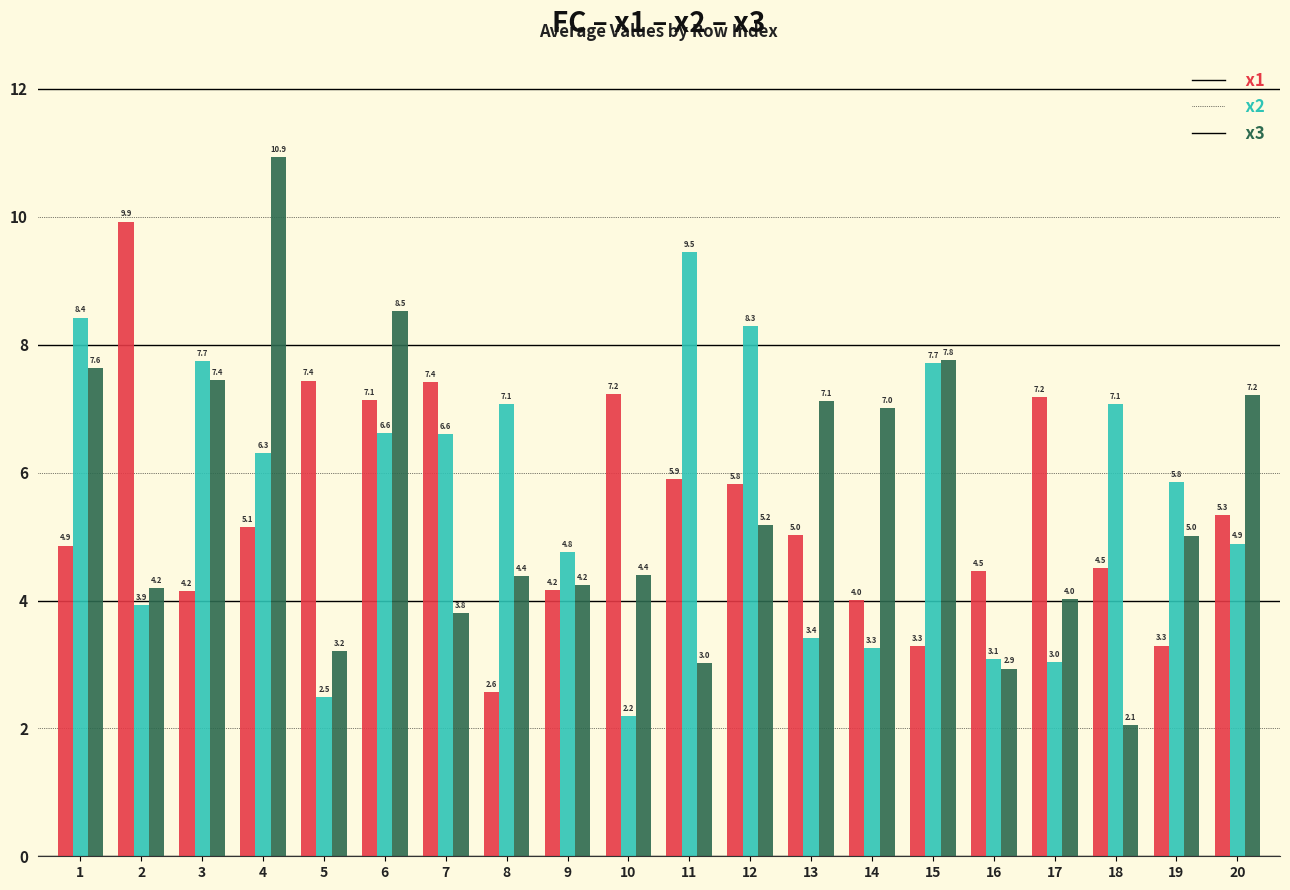

Is it true that x3 equals 7.4 at 3?

True